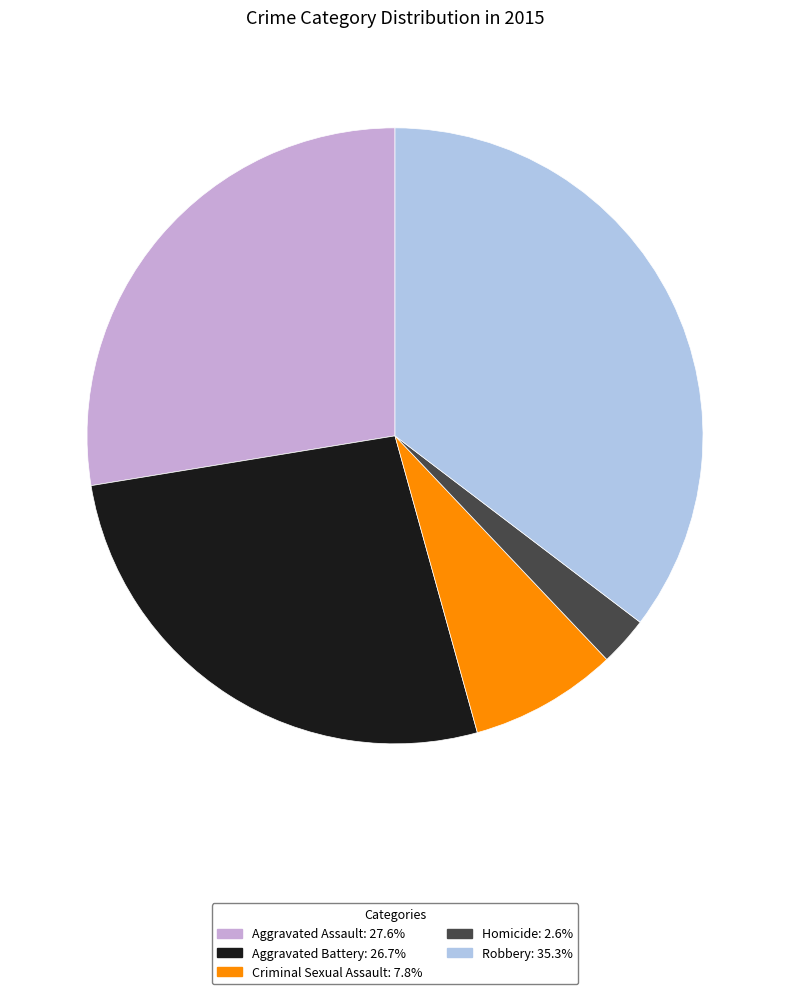

Which has a higher value, Homicide or Aggravated Battery?

Aggravated Battery